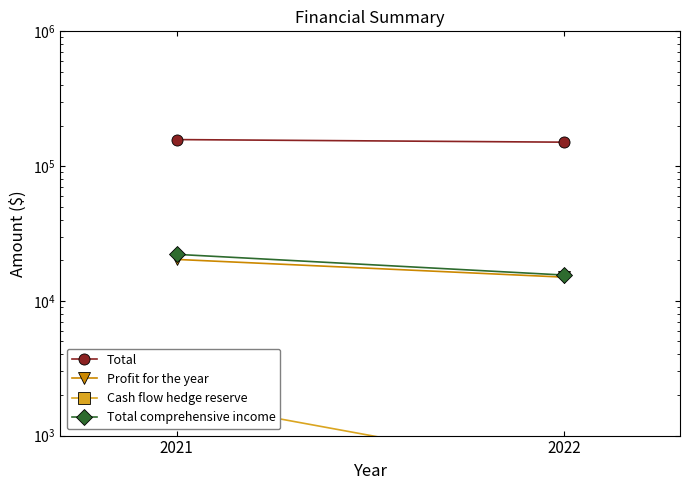

What is the difference between the highest and lowest values at 2022?

149931